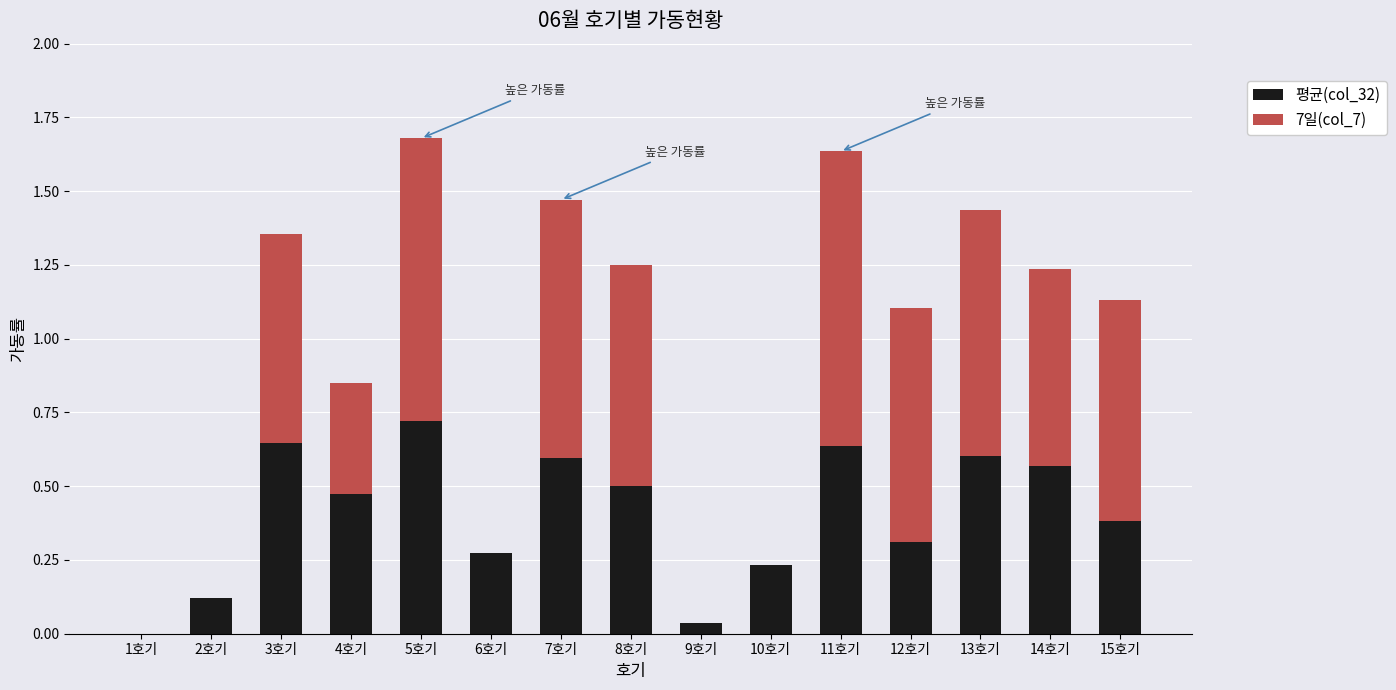

How many data points in 평균(col_32) are above 0?

14